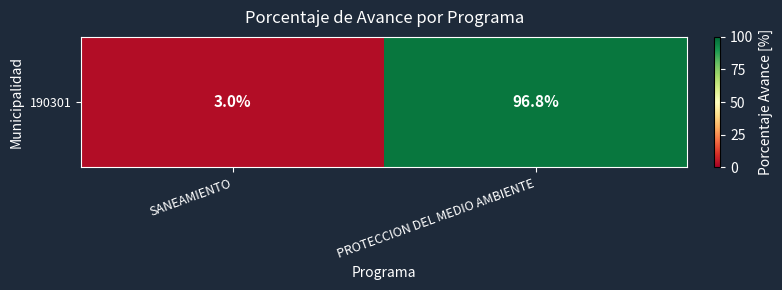

Where does the data first go above 96?

PROTECCION DEL MEDIO AMBIENTE